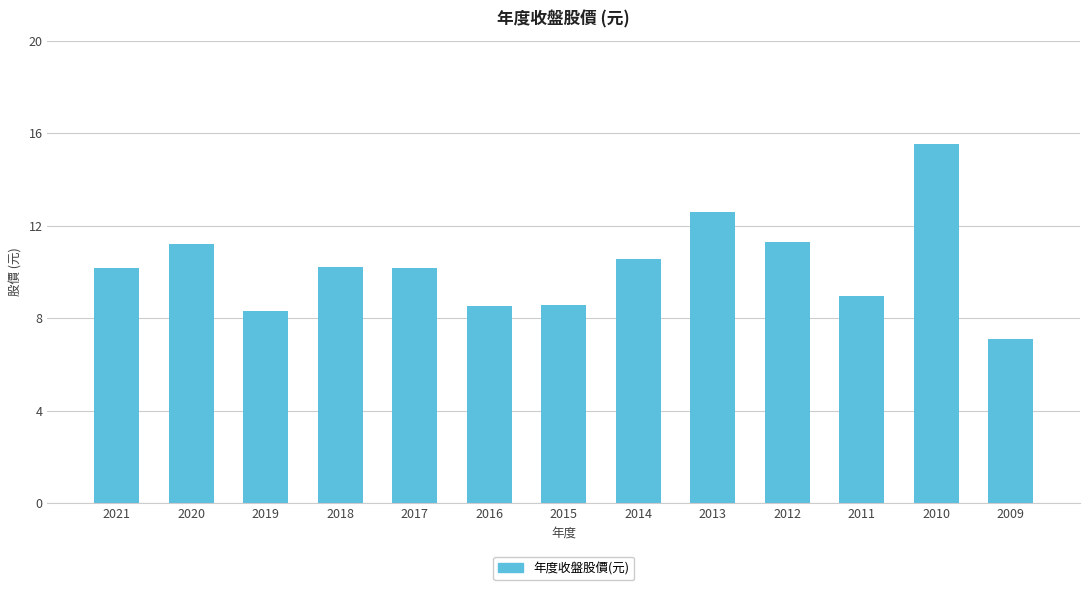

What is the ratio of the value at 2011 to the value at 2014?

0.9